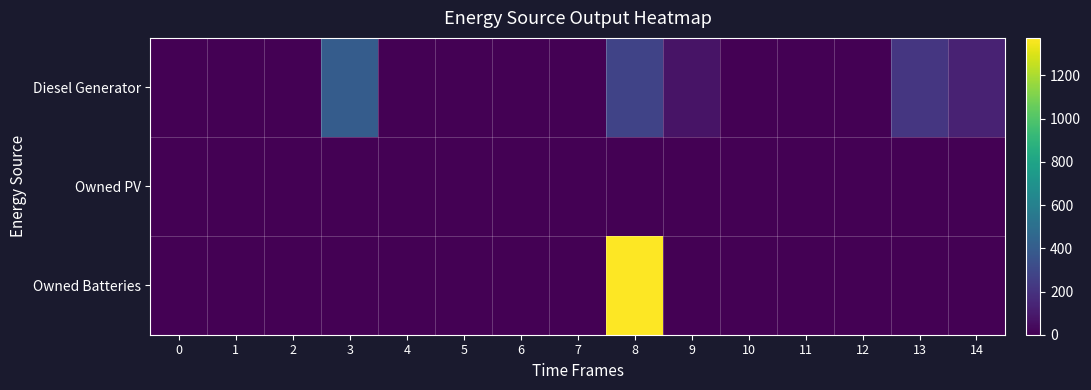

At 13, list the series in order from smallest to largest.

Owned PV, Owned Batteries, Diesel Generator